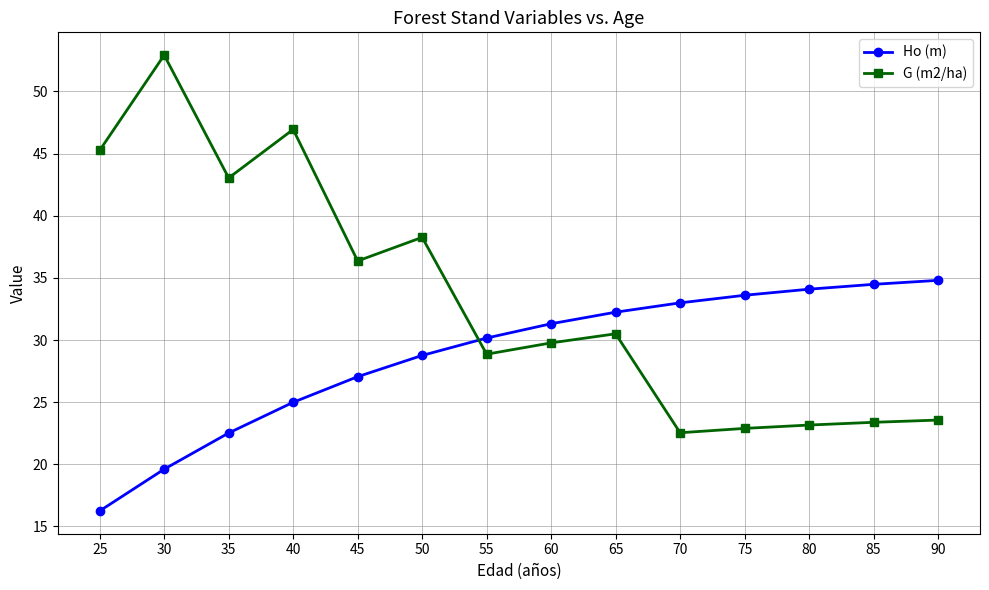

Is the value of G (m2/ha) at 90 greater than the value of Ho (m) at 65?

No